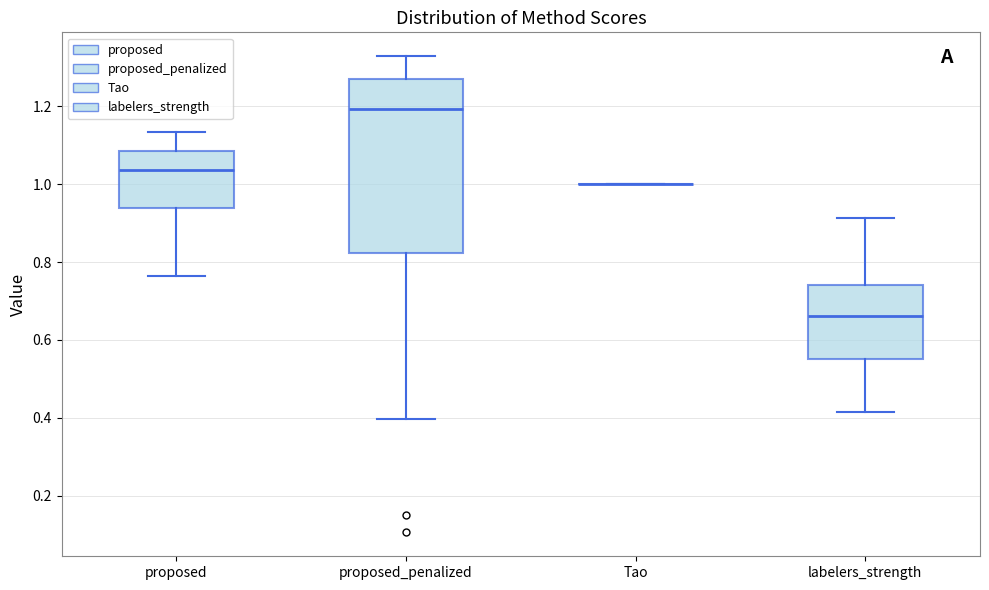

Reading left to right, read every box against the y-axis: the position of its median line, the range the box covers, and the ends of its whiskers. The values are not printed on the chart, so give them approximately, as read against the axis.

proposed: median 1.04, box 0.94 to 1.08, whiskers 0.76 to 1.14
proposed_penalized: median 1.20, box 0.82 to 1.26, whiskers 0.40 to 1.32
Tao: box collapsed to a line at 1.00, whiskers 1.00 to 1.00
labelers_strength: median 0.66, box 0.56 to 0.74, whiskers 0.42 to 0.92